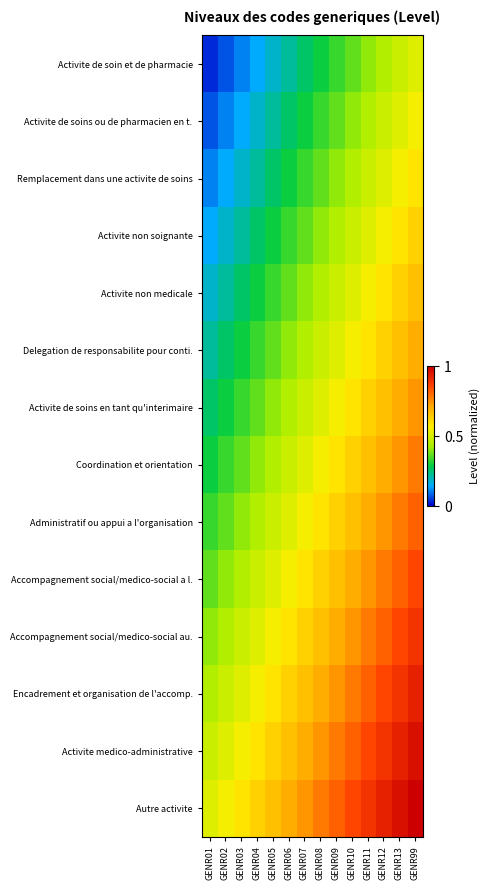

Between GENR13 and GENR08, which is larger?

GENR13